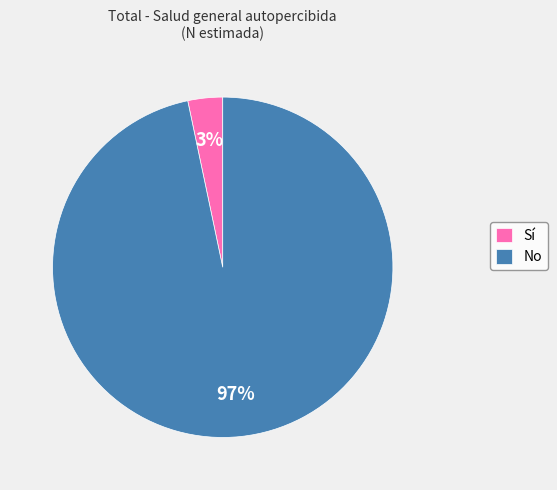

What is the majority slice?

No